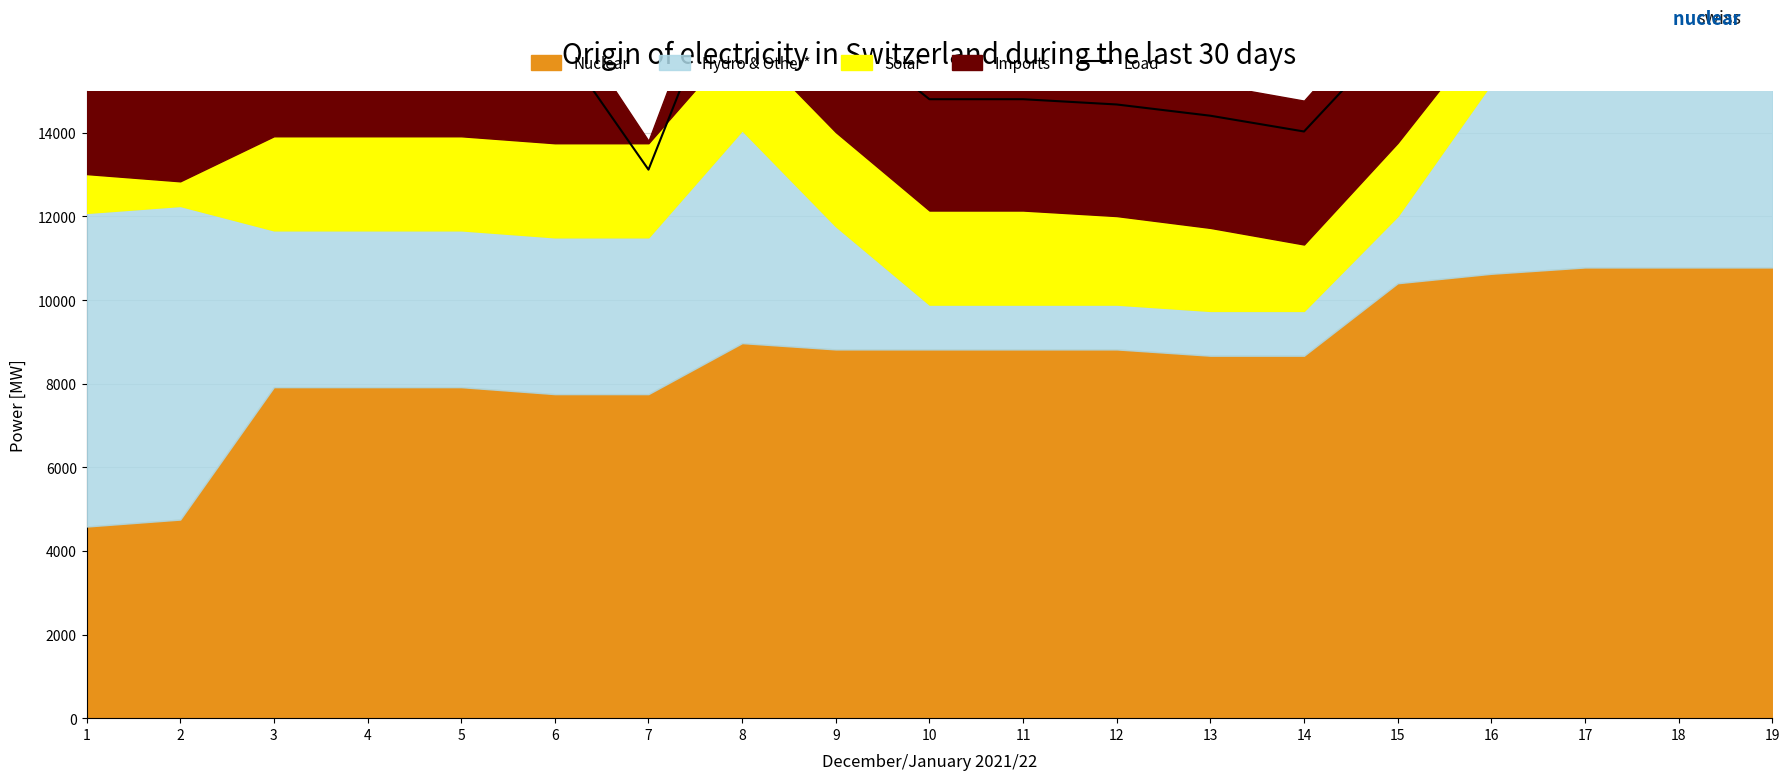

True or false: the data has more than 2 interior local peaks.

False